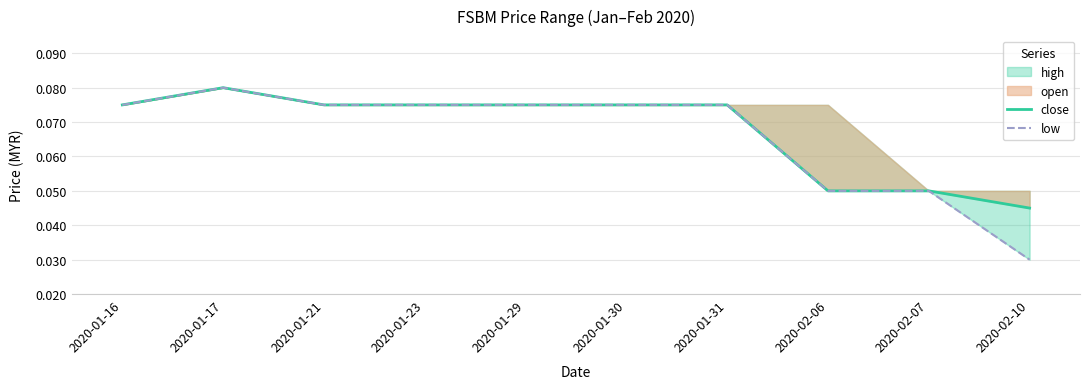

What is the label of the 4th point from the left?

2020-01-23